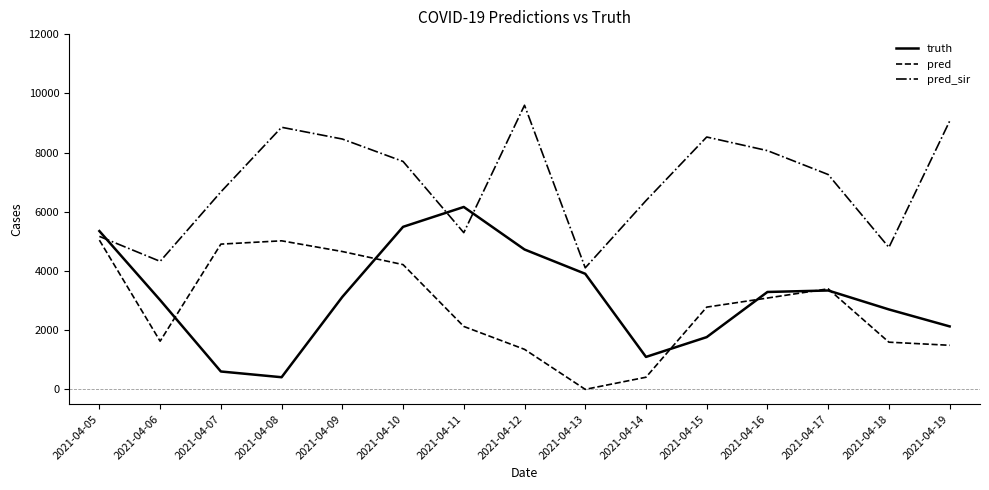

Does the chart have visible grid lines?

No